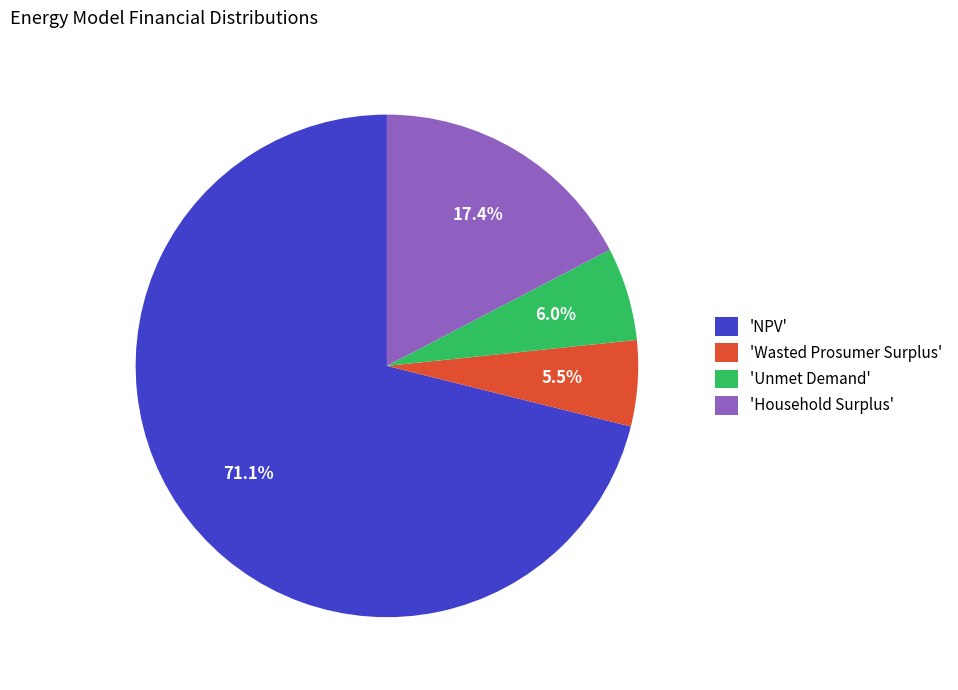

Do 'Unmet Demand' and 'NPV' together represent more than half of the pie?

Yes